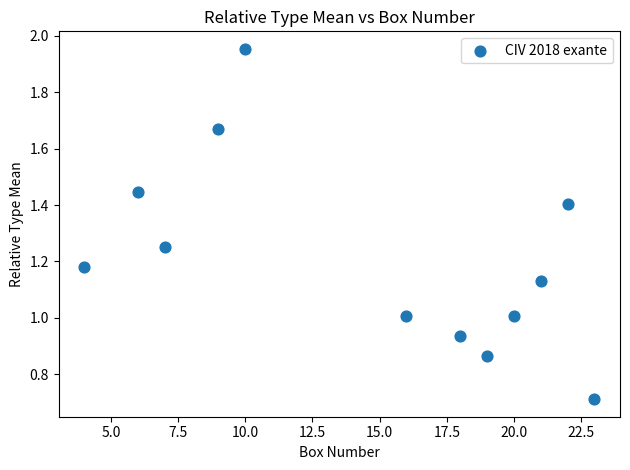

What is the average X value?

14.6